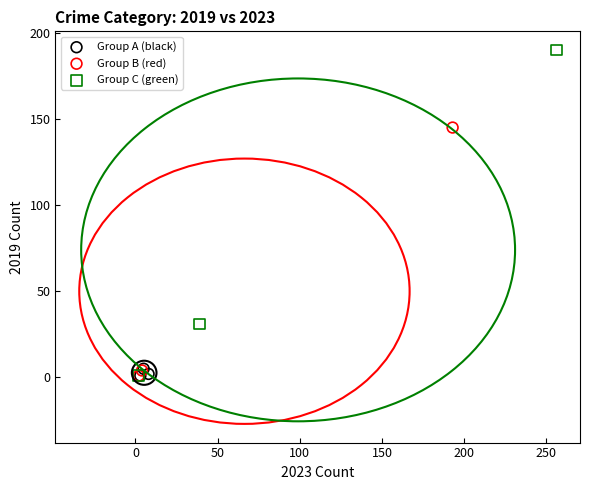

Which series reaches the maximum Y coordinate?

Group C (green)